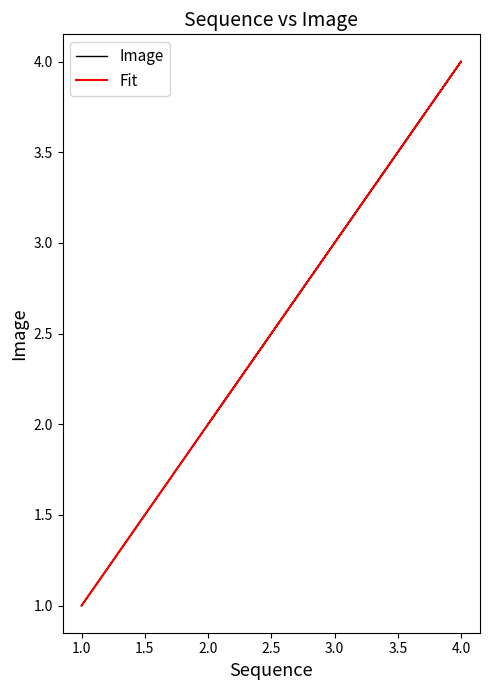

What is the difference between the maximum and minimum values?

3